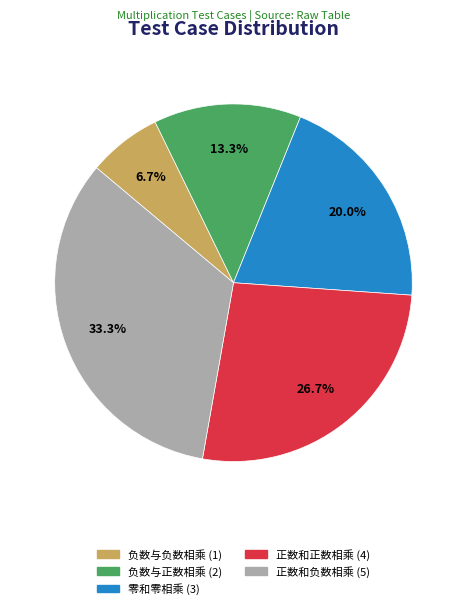

The 负数与正数相乘 slice represents 13% of the pie. True or false?

True